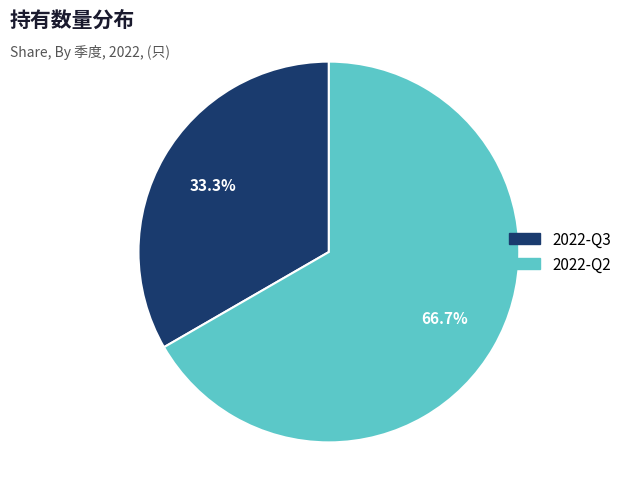

Which category has the smallest portion of the pie?

2022-Q3